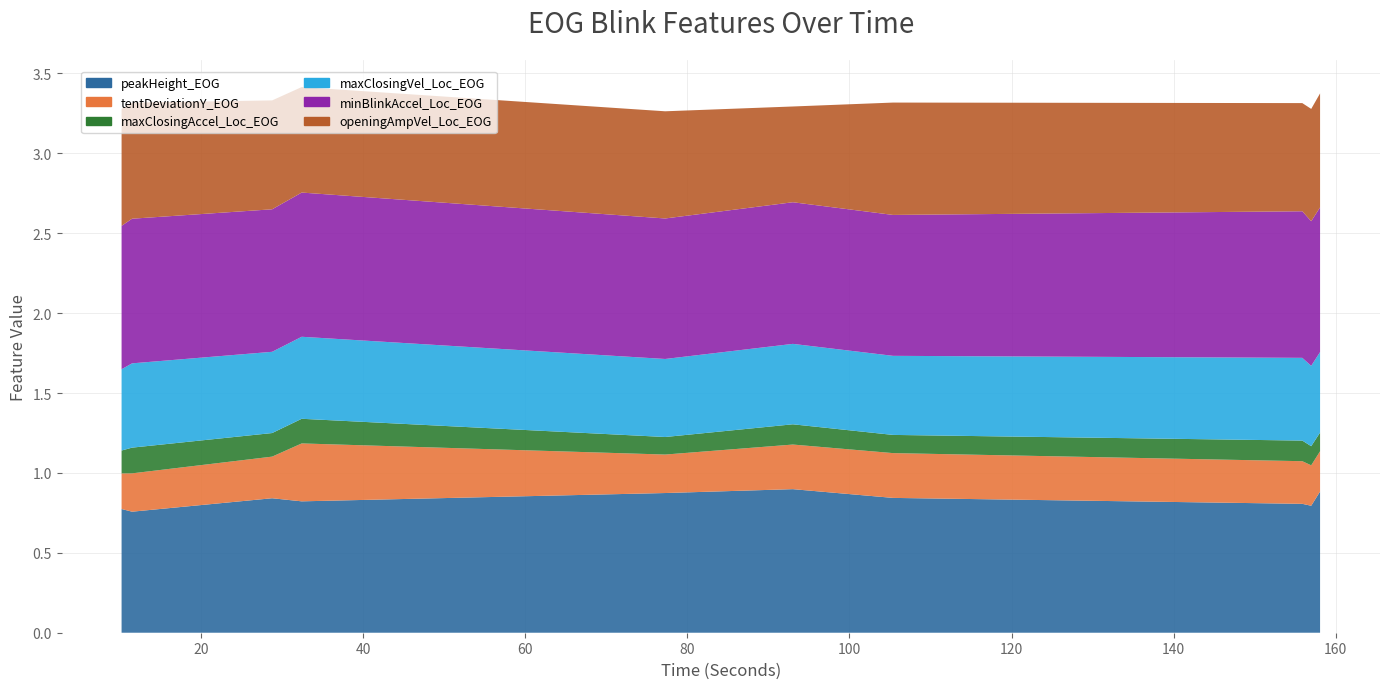

Reading left to right, list all the values displayed in this chart.

peakHeight_EOG: 0.8	0.8	0.8	0.8	0.9	0.9	0.8	0.8	0.8	0.9
tentDeviationY_EOG: 0.2	0.2	0.3	0.4	0.2	0.3	0.3	0.3	0.3	0.3
maxClosingAccel_Loc_EOG: 0.1	0.2	0.1	0.2	0.1	0.1	0.1	0.1	0.1	0.1
maxClosingVel_Loc_EOG: 0.5	0.5	0.5	0.5	0.5	0.5	0.5	0.5	0.5	0.5
minBlinkAccel_Loc_EOG: 0.9	0.9	0.9	0.9	0.9	0.9	0.9	0.9	0.9	0.9
openingAmpVel_Loc_EOG: 0.7	0.7	0.7	0.7	0.7	0.6	0.7	0.7	0.7	0.7